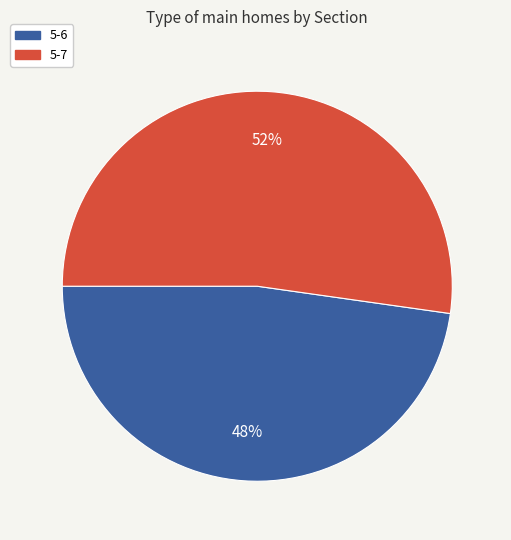

Rank the categories by value from highest to lowest.

5-7, 5-6